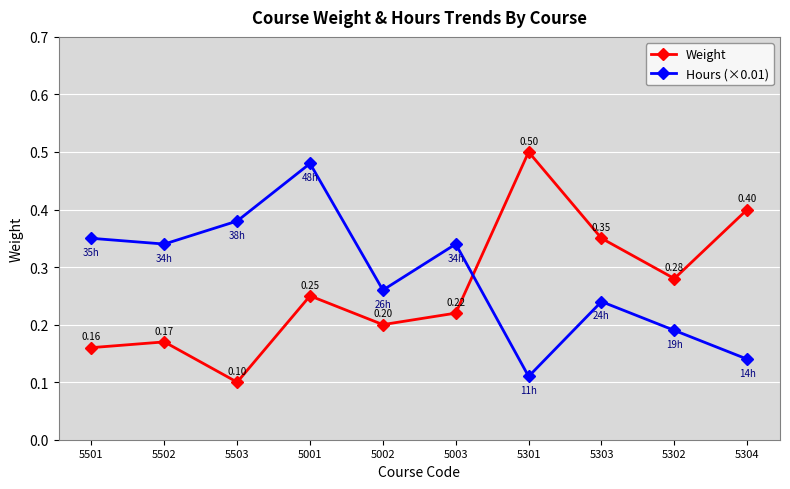

True or false: Weight has more than 1 interior local peaks.

True